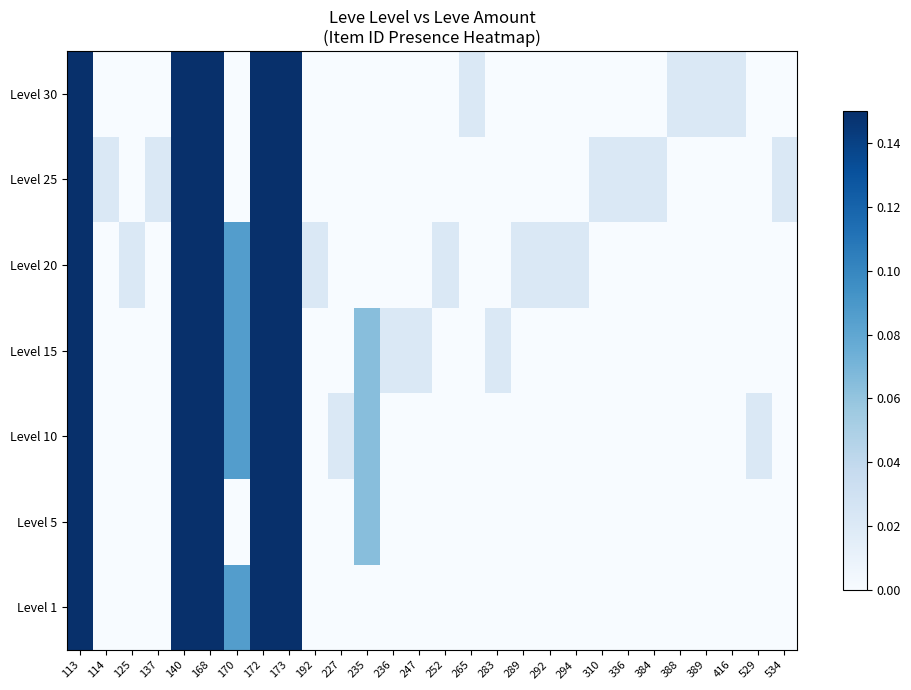

How many data points does each series have?

28